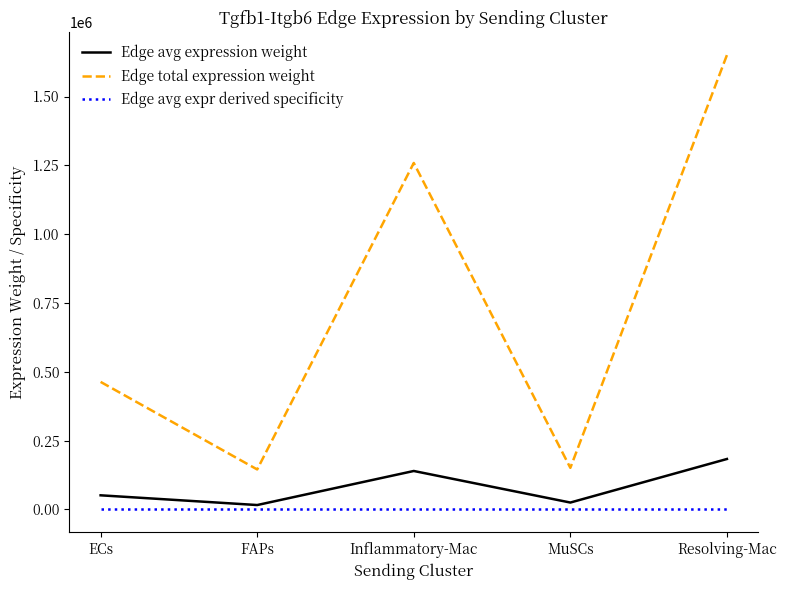

The Edge avg expression weight series shows 25203.5 at MuSCs. True or false?

True